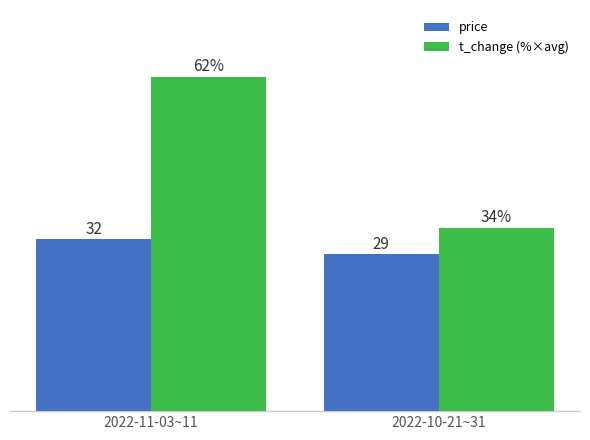

At which label does price reach its peak?

2022-11-03~11